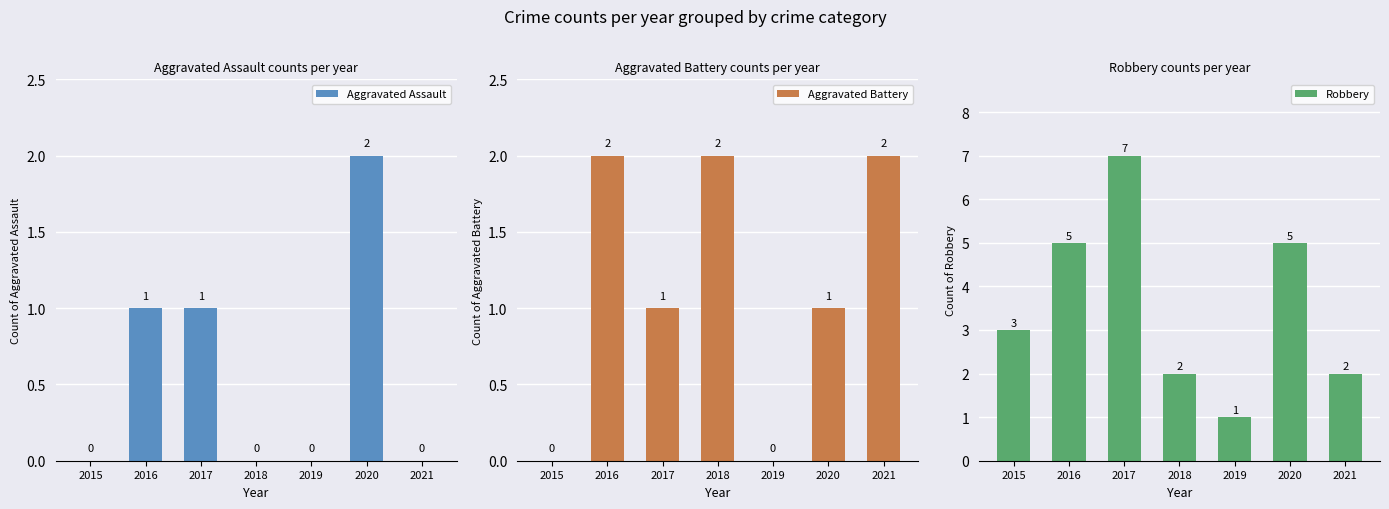

At which category is the sum across all series the highest?

2017